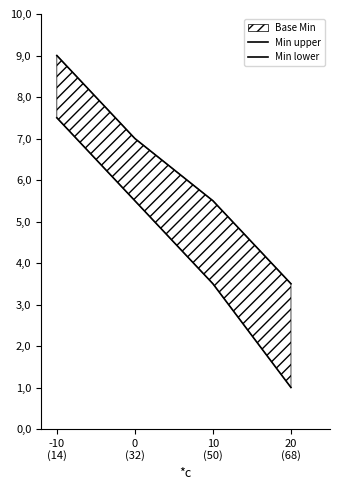

The Min lower series shows 2.0 at 10 (50). True or false?

False